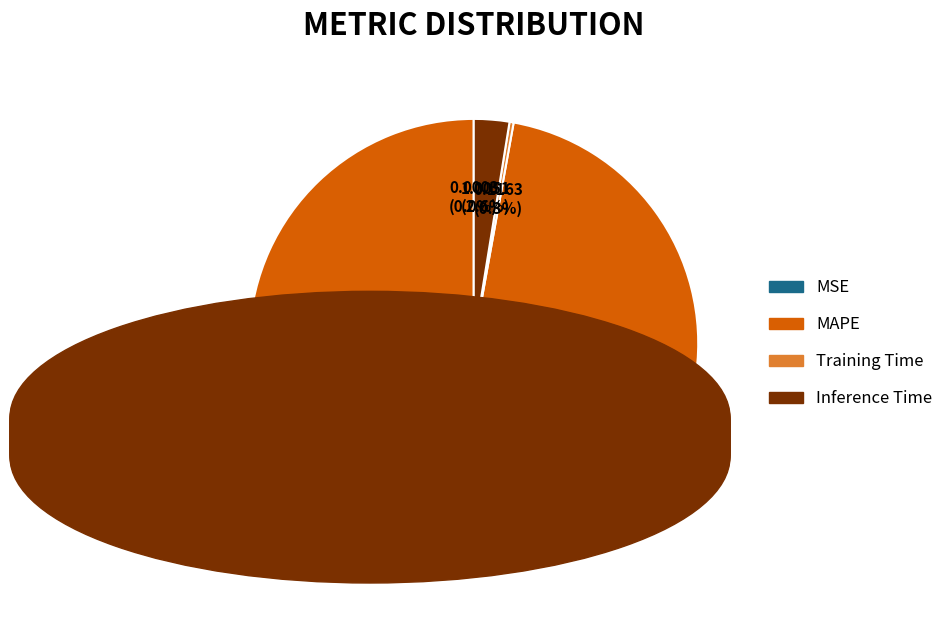

Which has a higher value, Inference Time or MAPE?

MAPE